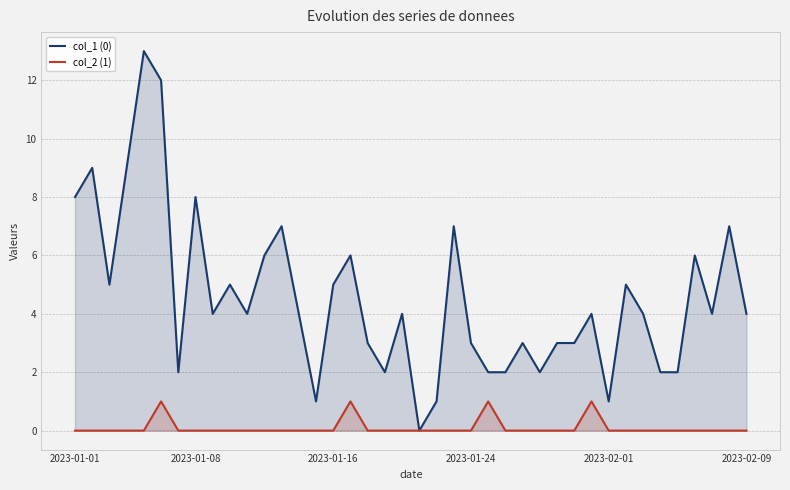

The col_1 (0) series shows 4 at 10. True or false?

True